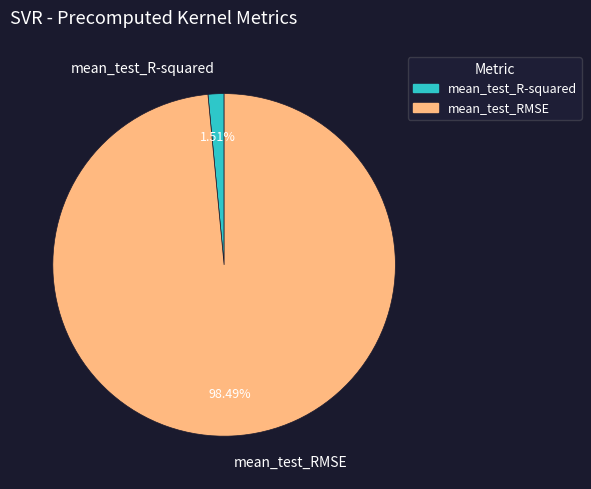

Do mean_test_R-squared and mean_test_RMSE together represent more than half of the pie?

Yes